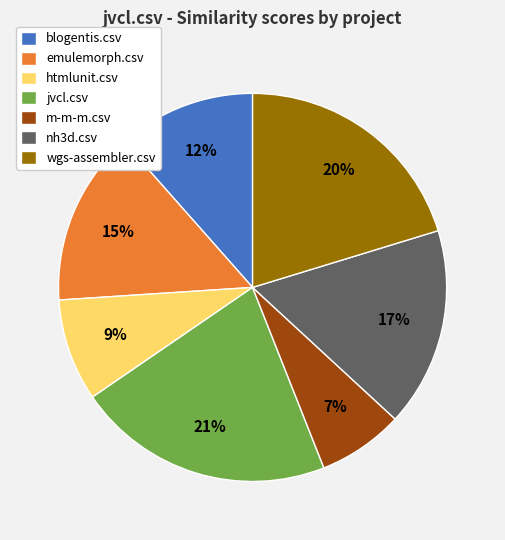

What percentage is the blogentis.csv slice, to the nearest percent?

12%